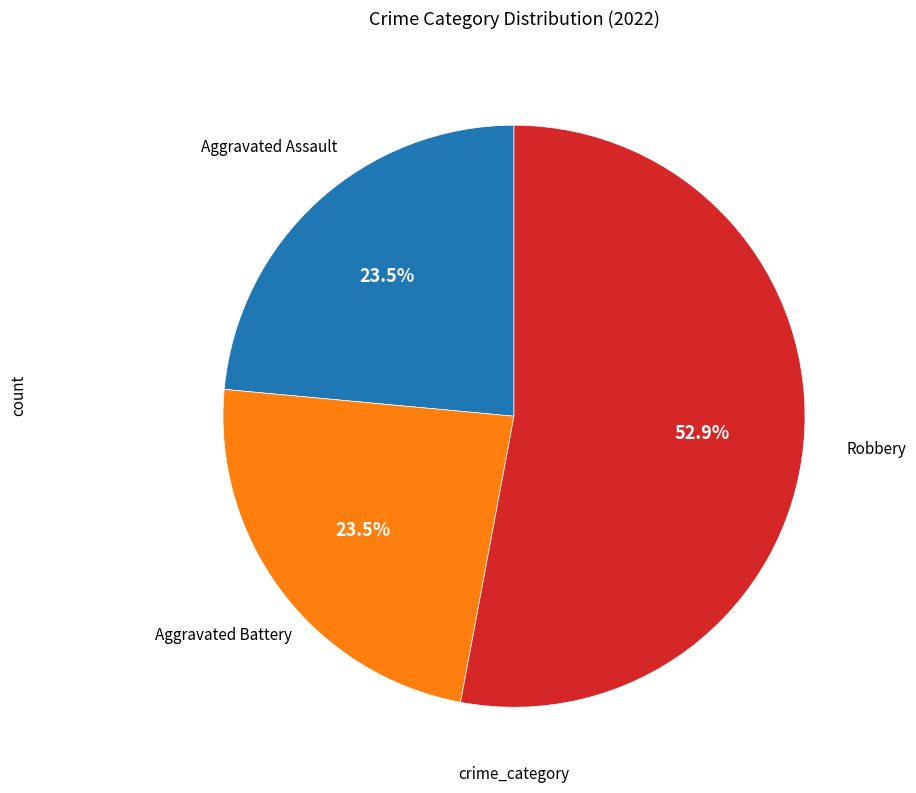

Is there any slice that represents more than half of the pie?

Yes